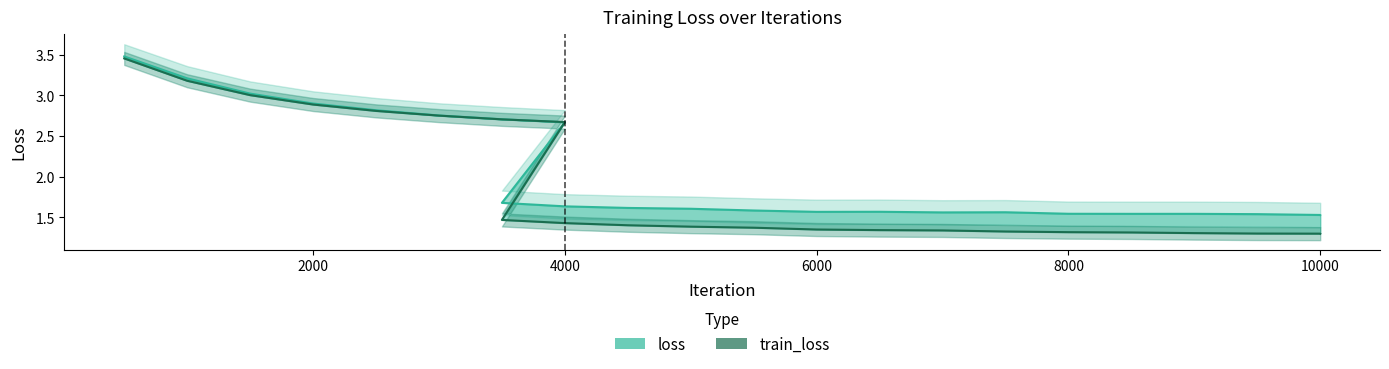

What is the maximum value for train_loss?

3.5